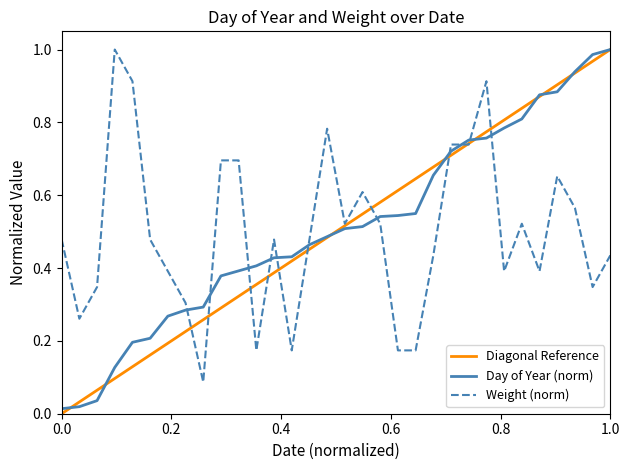

Reading left to right, extract all data points from this chart.

Day of Year: 0.0	0.0	0.0	0.1	0.2	0.2	0.3	0.3	0.3	0.4	0.4	0.4	0.4	0.4	0.5	0.5	0.5	0.5	0.5	0.5	0.5	0.7	0.7	0.8	0.8	0.8	0.8	0.9	0.9	0.9	1.0	1.0
Weight: 0.5	0.3	0.3	1.0	0.9	0.5	0.4	0.3	0.1	0.7	0.7	0.2	0.5	0.2	0.5	0.8	0.5	0.6	0.5	0.2	0.2	0.4	0.7	0.7	0.9	0.4	0.5	0.4	0.7	0.6	0.3	0.4